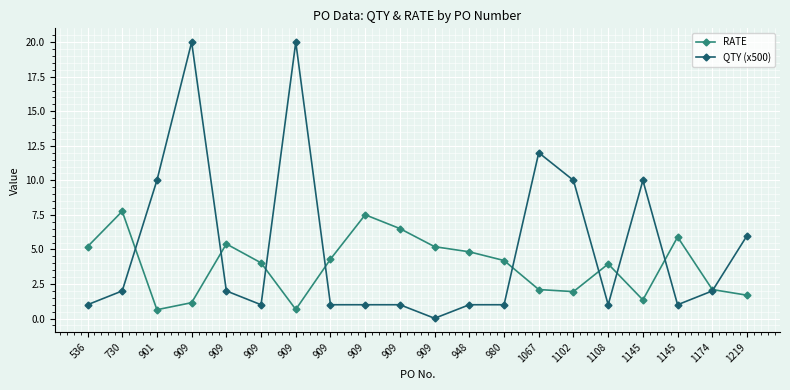

What is the value of the RATE point at the 3rd from the left?

0.6